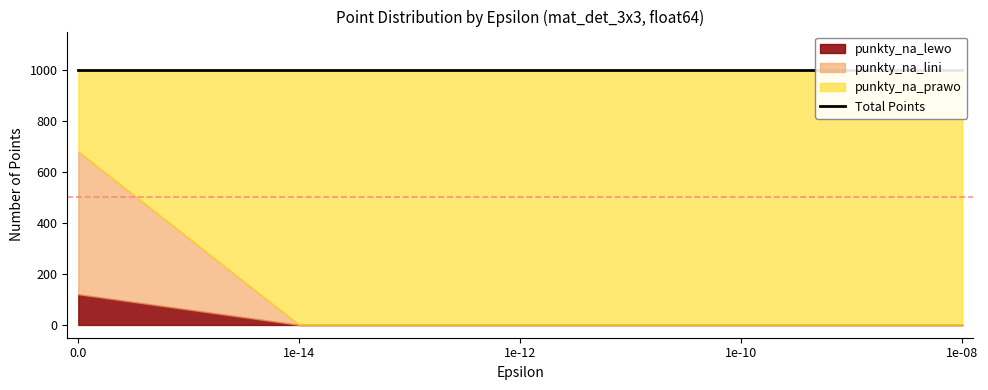

What is the label of the 2nd point from the right?

1e-10